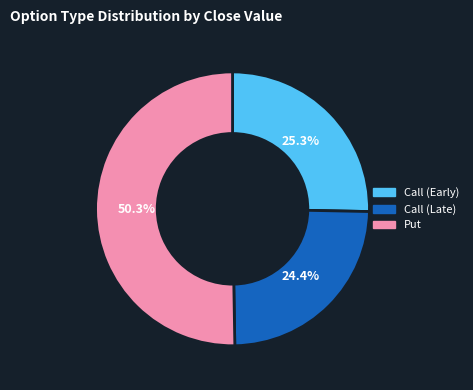

Which has a higher value, Call (Late) or Put?

Put